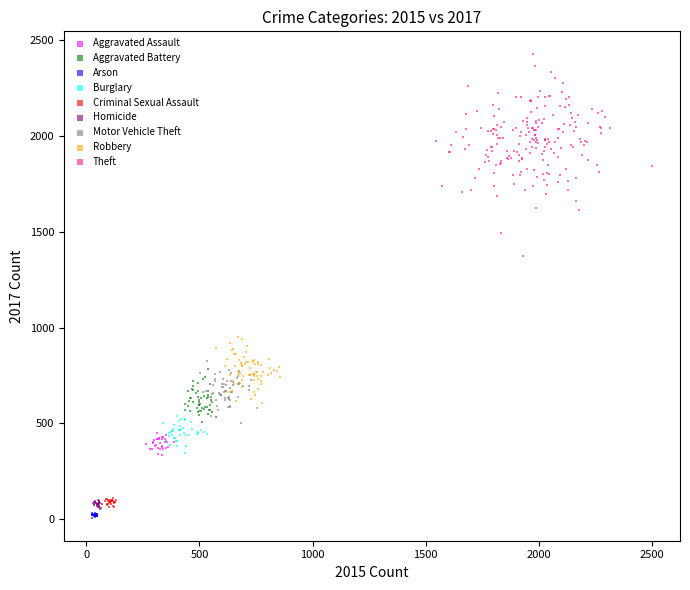

Which series has the widest spread of Y values?

Theft